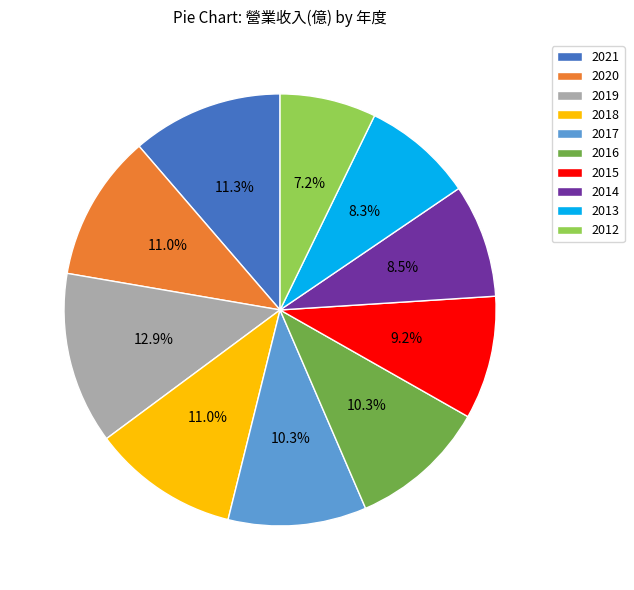

What is the smallest slice in the pie chart?

2012